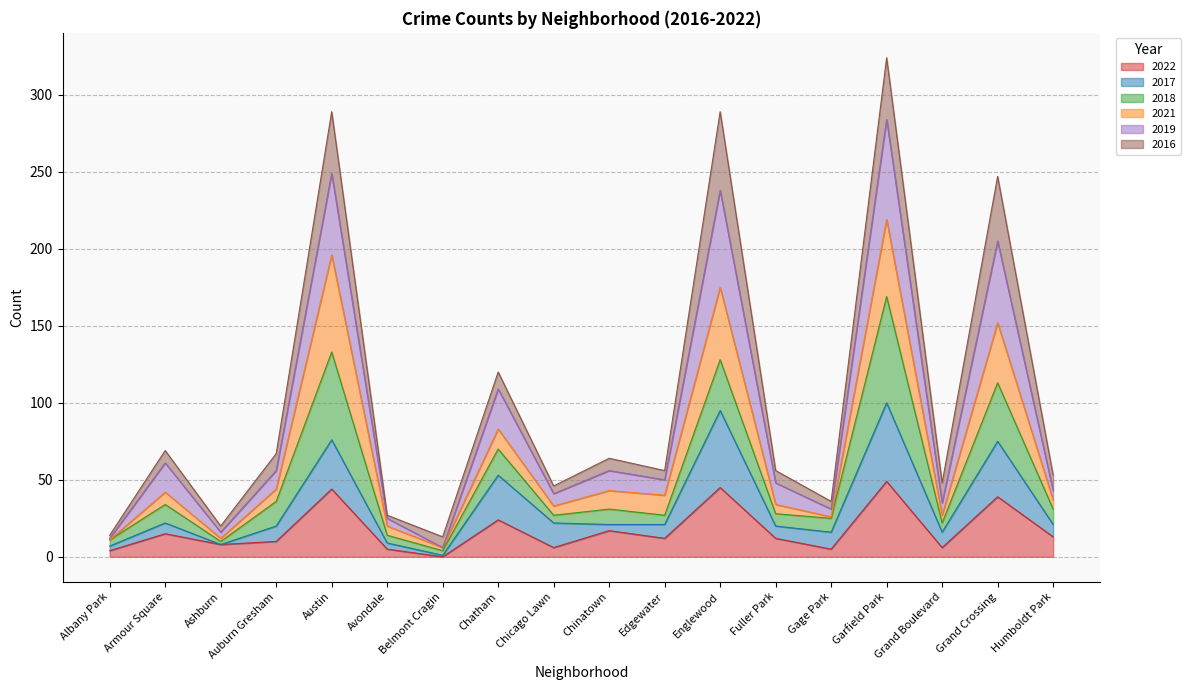

Count the number of categories in the chart.

18